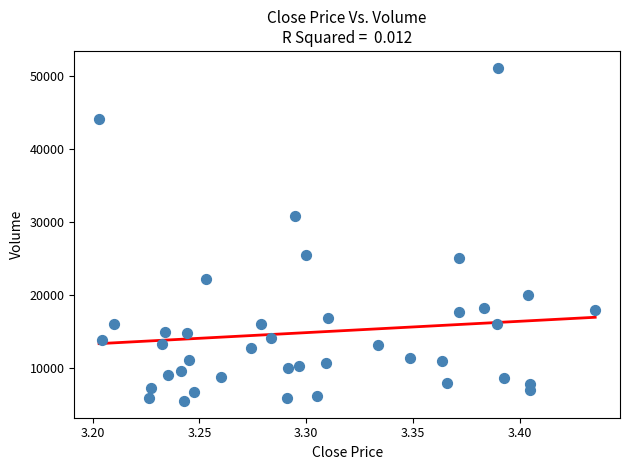

What is the range of Y values (max minus min)?

45737.6